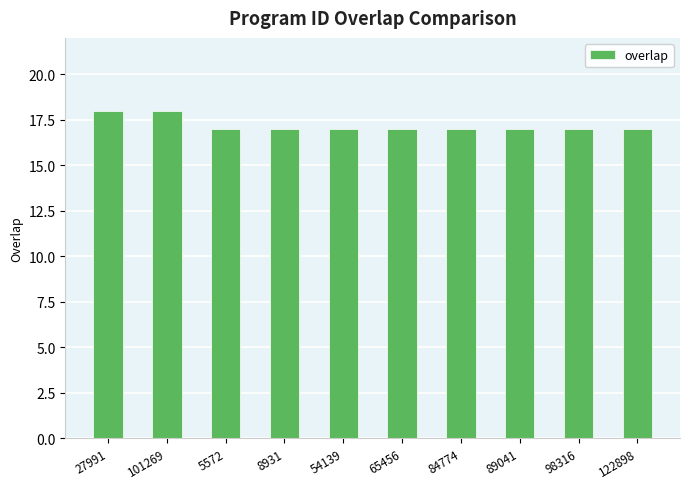

What is the average value?

17